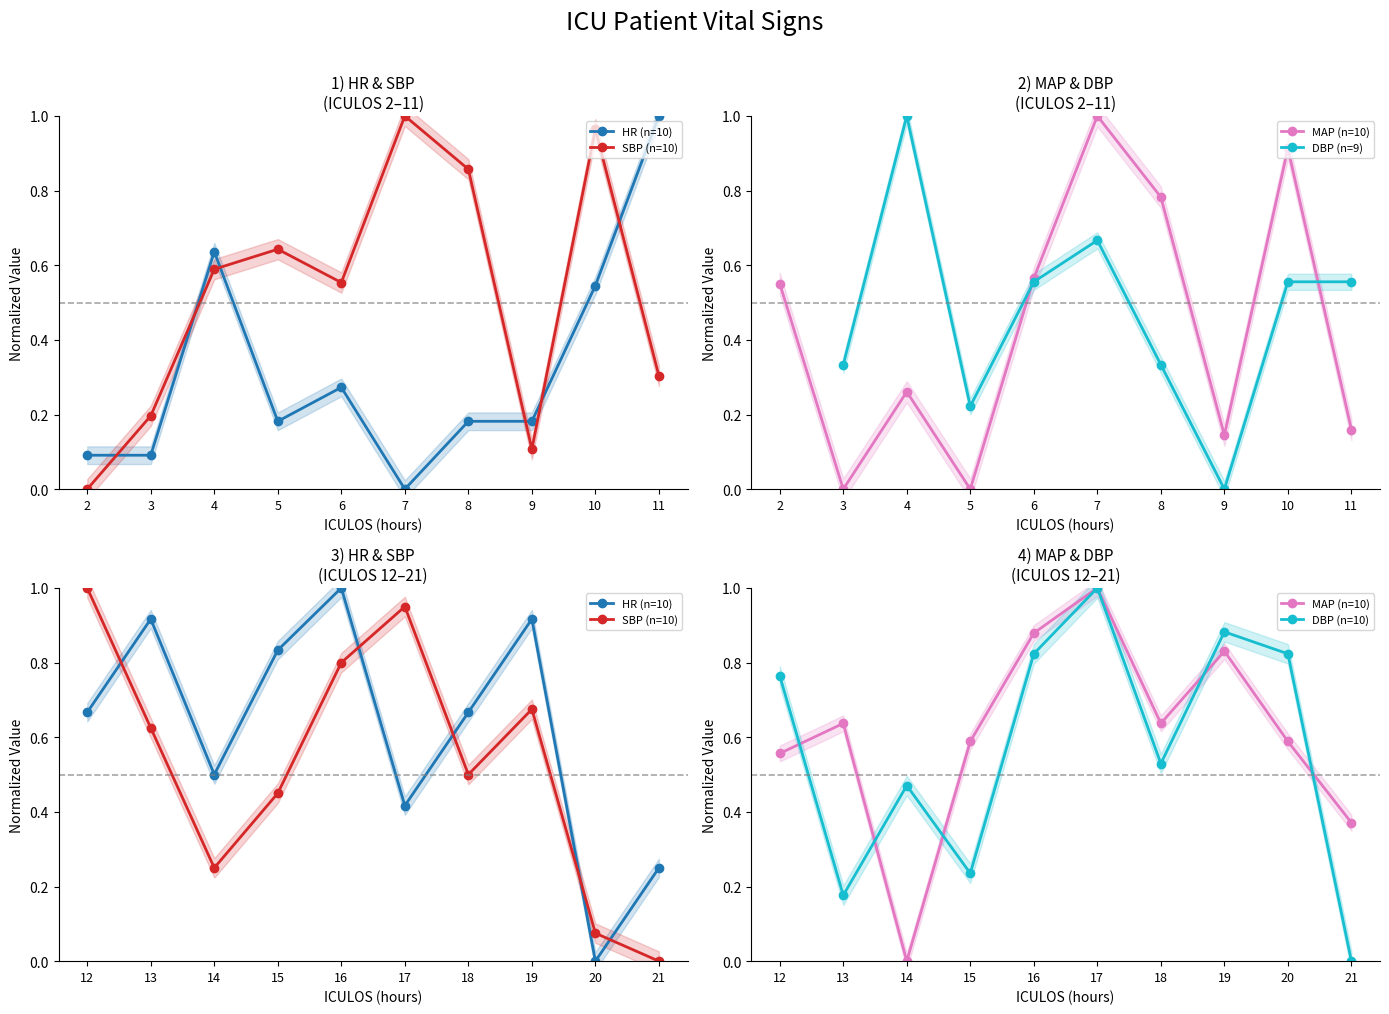

In SBP (n=10), how many points are higher than both neighbors (excluding endpoints)?

2